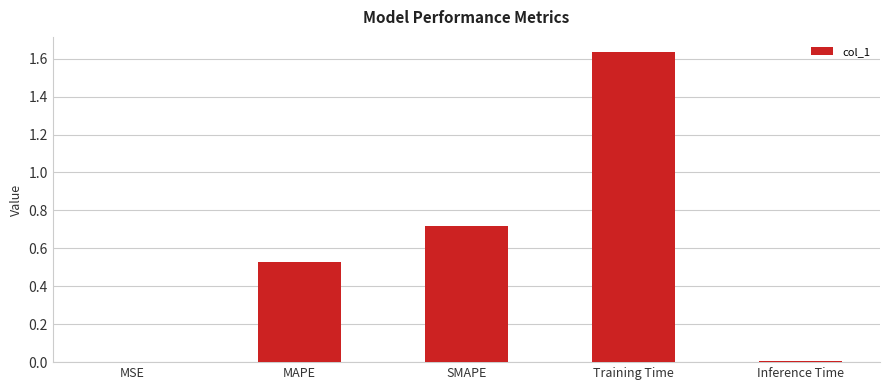

Which category has the highest value across all series?

Training Time